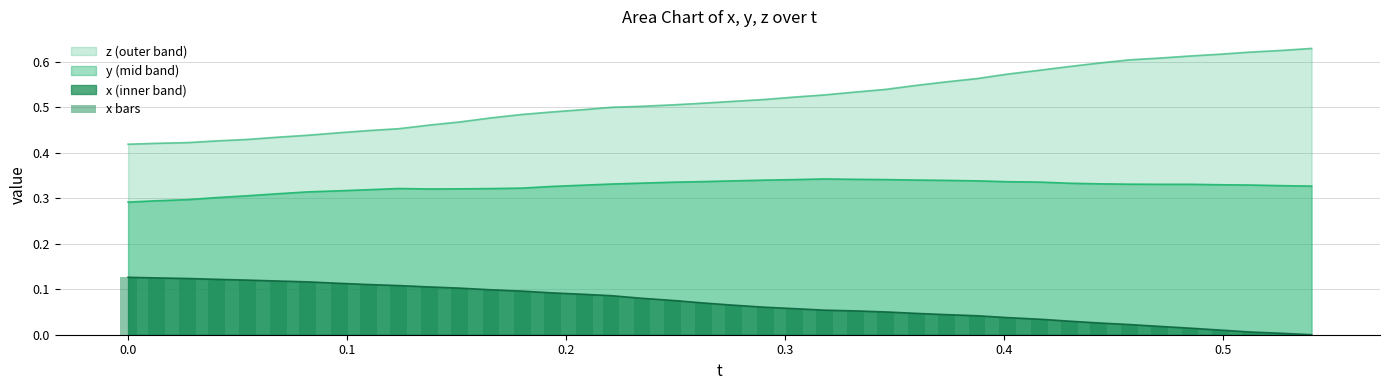

True or false: y (mid band) and z (outer band) intersect in this chart.

False